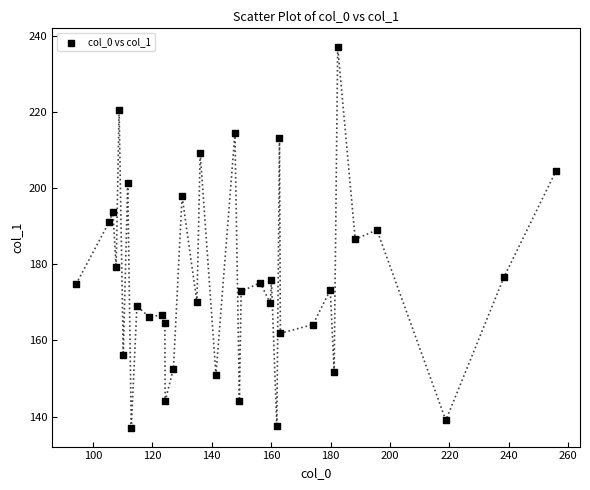

What is the range of X values (max minus min)?

161.6